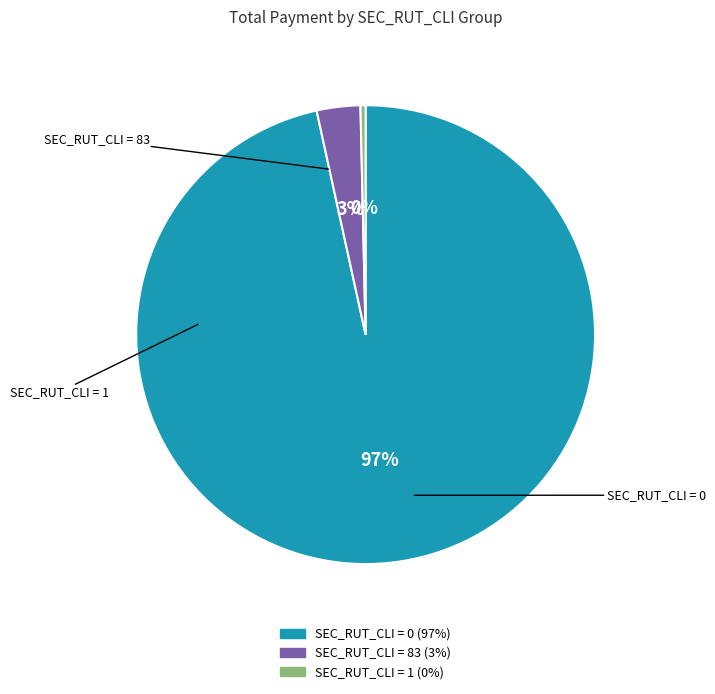

Is there a majority slice in this chart?

Yes